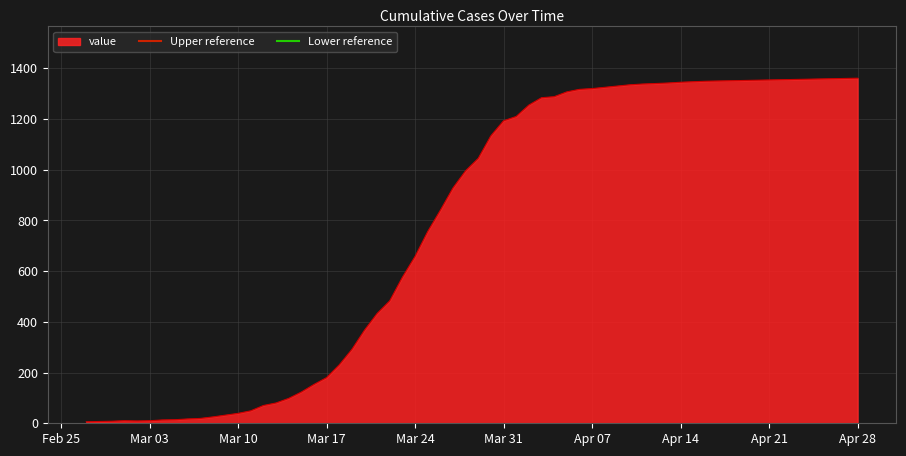

What is the maximum value for value?

1361